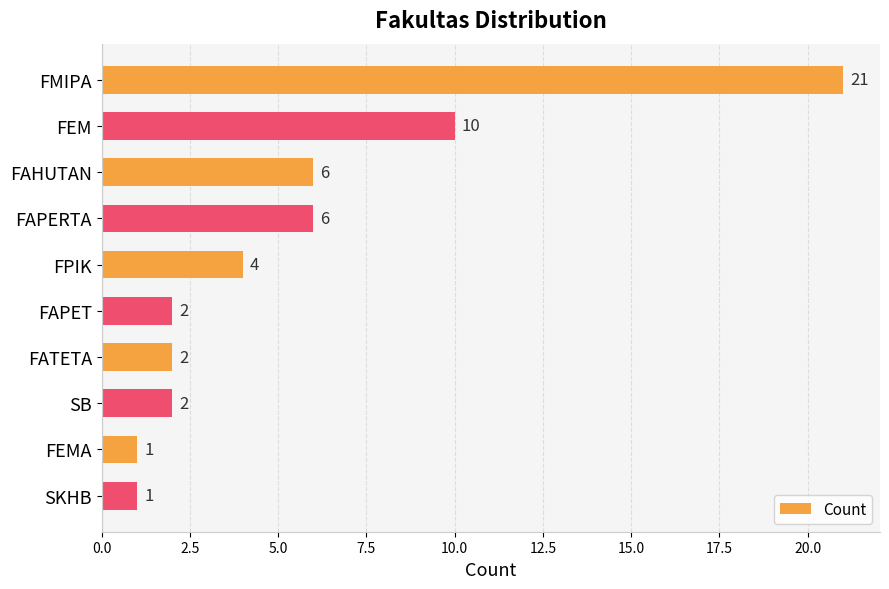

What is the change in value from FMIPA to FAPERTA?

-15